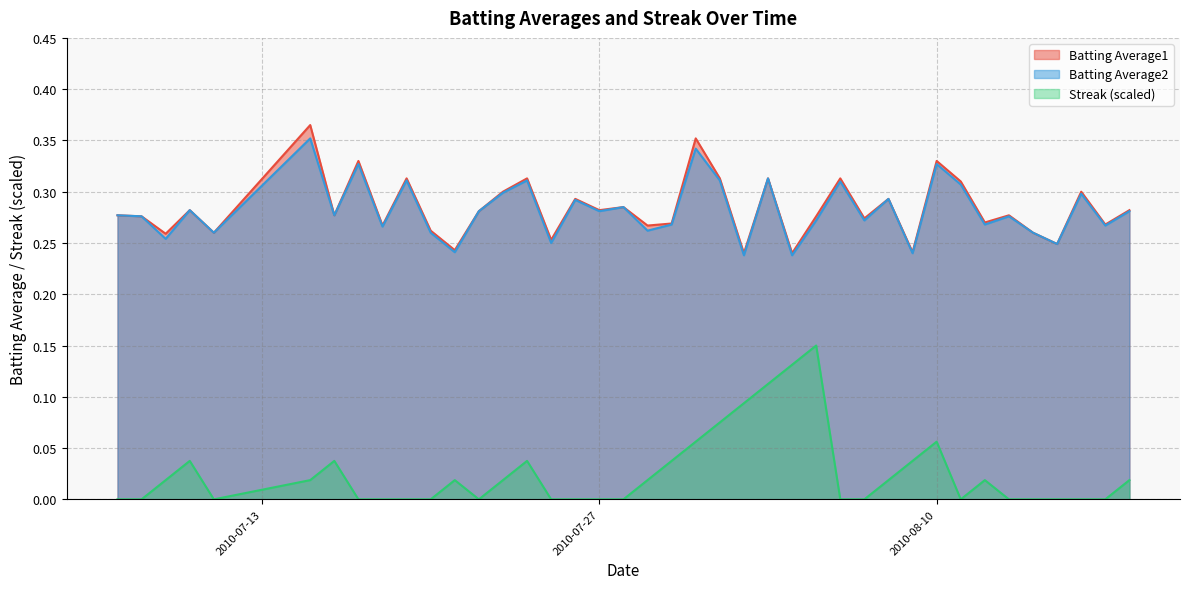

Reading left to right, extract all data points from this chart.

Batting Average1: 2010-07-07=0.3	2010-07-08=0.3	2010-07-09=0.3	2010-07-10=0.3	2010-07-11=0.3	2010-07-15=0.4	2010-07-16=0.3	2010-07-17=0.3	2010-07-18=0.3	2010-07-19=0.3	2010-07-20=0.3	2010-07-21=0.2	2010-07-22=0.3	2010-07-23=0.3	2010-07-24=0.3	2010-07-25=0.3	2010-07-26=0.3	2010-07-27=0.3	2010-07-28=0.3	2010-07-29=0.3	2010-07-30=0.3	2010-07-31=0.4	2010-08-01=0.3	2010-08-02=0.2	2010-08-03=0.3	2010-08-04=0.2	2010-08-05=0.3	2010-08-06=0.3	2010-08-07=0.3	2010-08-08=0.3	2010-08-09=0.2	2010-08-10=0.3	2010-08-11=0.3	2010-08-12=0.3	2010-08-13=0.3	2010-08-14=0.3	2010-08-15=0.2	2010-08-16=0.3	2010-08-17=0.3	2010-08-18=0.3
Batting Average2: 2010-07-07=0.3	2010-07-08=0.3	2010-07-09=0.3	2010-07-10=0.3	2010-07-11=0.3	2010-07-15=0.4	2010-07-16=0.3	2010-07-17=0.3	2010-07-18=0.3	2010-07-19=0.3	2010-07-20=0.3	2010-07-21=0.2	2010-07-22=0.3	2010-07-23=0.3	2010-07-24=0.3	2010-07-25=0.2	2010-07-26=0.3	2010-07-27=0.3	2010-07-28=0.3	2010-07-29=0.3	2010-07-30=0.3	2010-07-31=0.3	2010-08-01=0.3	2010-08-02=0.2	2010-08-03=0.3	2010-08-04=0.2	2010-08-05=0.3	2010-08-06=0.3	2010-08-07=0.3	2010-08-08=0.3	2010-08-09=0.2	2010-08-10=0.3	2010-08-11=0.3	2010-08-12=0.3	2010-08-13=0.3	2010-08-14=0.3	2010-08-15=0.2	2010-08-16=0.3	2010-08-17=0.3	2010-08-18=0.3
Streak: 2010-07-07=0.0	2010-07-08=0.0	2010-07-09=0.0	2010-07-10=0.0	2010-07-11=0.0	2010-07-15=0.0	2010-07-16=0.0	2010-07-17=0.0	2010-07-18=0.0	2010-07-19=0.0	2010-07-20=0.0	2010-07-21=0.0	2010-07-22=0.0	2010-07-23=0.0	2010-07-24=0.0	2010-07-25=0.0	2010-07-26=0.0	2010-07-27=0.0	2010-07-28=0.0	2010-07-29=0.0	2010-07-30=0.0	2010-07-31=0.1	2010-08-01=0.1	2010-08-02=0.1	2010-08-03=0.1	2010-08-04=0.1	2010-08-05=0.1	2010-08-06=0.0	2010-08-07=0.0	2010-08-08=0.0	2010-08-09=0.0	2010-08-10=0.1	2010-08-11=0.0	2010-08-12=0.0	2010-08-13=0.0	2010-08-14=0.0	2010-08-15=0.0	2010-08-16=0.0	2010-08-17=0.0	2010-08-18=0.0